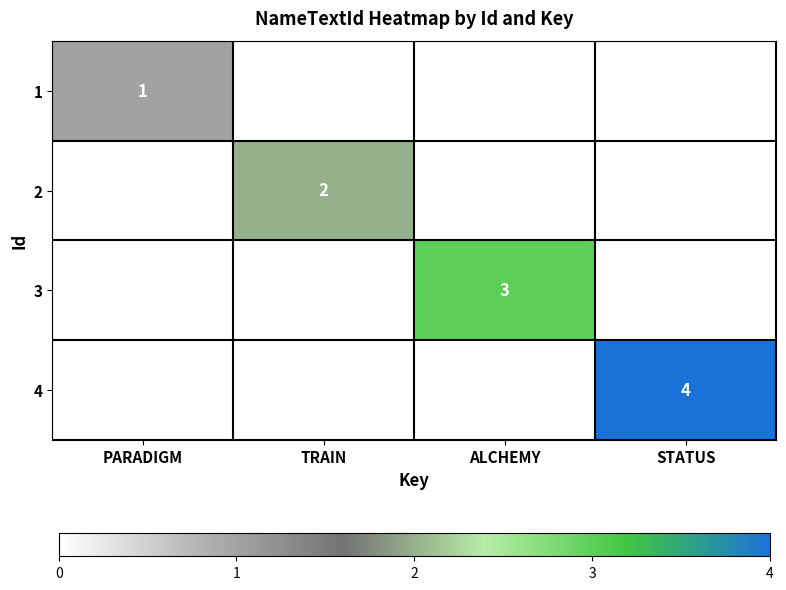

True or false: 2 has a value of 2 at TRAIN.

True